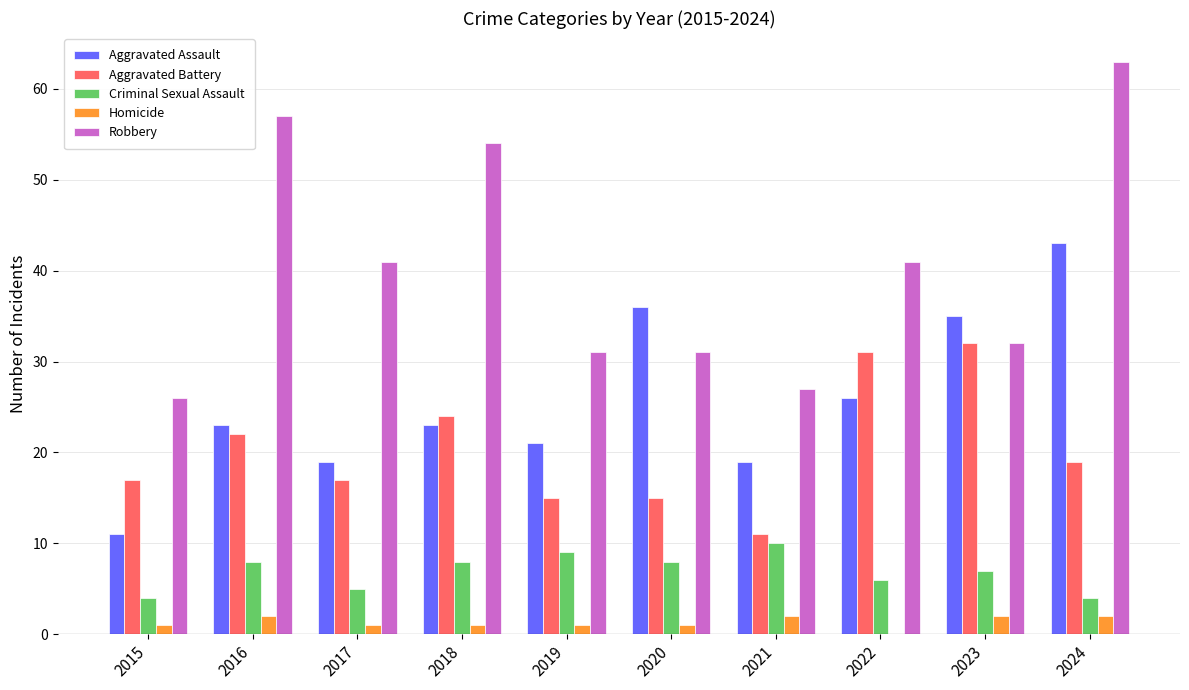

What is the sum of the Criminal Sexual Assault values at 2015 and 2024?

8